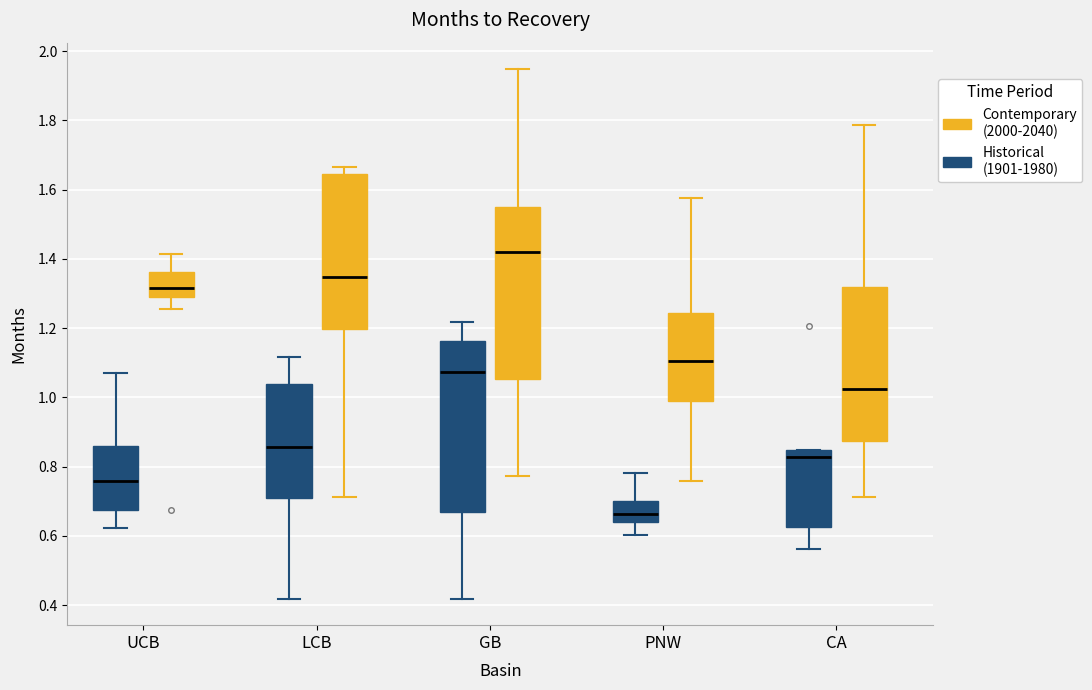

Reading left to right, transcribe this box plot: for each box, give where its median line is, the range the box spans, and where its two whiskers end, as read against the y-axis. The values are not printed on the chart, so give them approximately, as read against the axis.

UCB (Historical (1901-1980)): median 0.76, box 0.68 to 0.86, whiskers 0.62 to 1.06
UCB (Contemporary (2000-2040)): median 1.32, box 1.30 to 1.36, whiskers 1.26 to 1.42
LCB (Historical (1901-1980)): median 0.86, box 0.70 to 1.04, whiskers 0.42 to 1.12
LCB (Contemporary (2000-2040)): median 1.34, box 1.20 to 1.64, whiskers 0.72 to 1.66
GB (Historical (1901-1980)): median 1.08, box 0.66 to 1.16, whiskers 0.42 to 1.22
GB (Contemporary (2000-2040)): median 1.42, box 1.06 to 1.54, whiskers 0.78 to 1.94
PNW (Historical (1901-1980)): median 0.66, box 0.64 to 0.70, whiskers 0.60 to 0.78
PNW (Contemporary (2000-2040)): median 1.10, box 0.98 to 1.24, whiskers 0.76 to 1.58
CA (Historical (1901-1980)): median 0.82, box 0.62 to 0.84, whiskers 0.56 to 0.84
CA (Contemporary (2000-2040)): median 1.02, box 0.88 to 1.32, whiskers 0.72 to 1.78